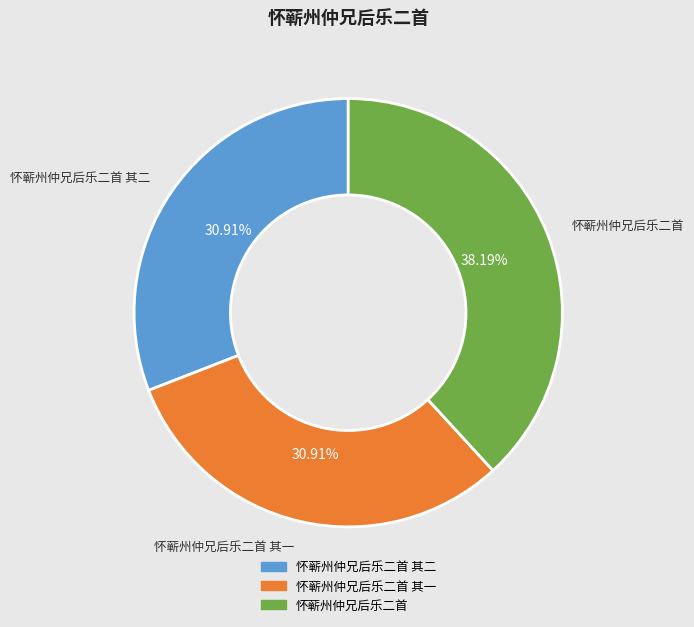

Does any single category account for the majority?

No